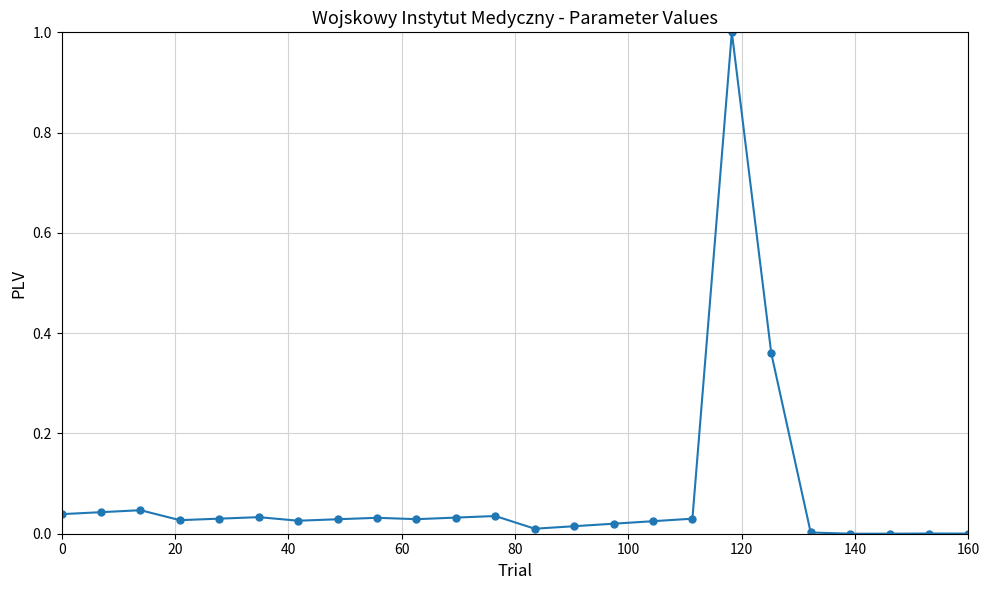

True or false: the data has more than 2 interior local peaks.

True